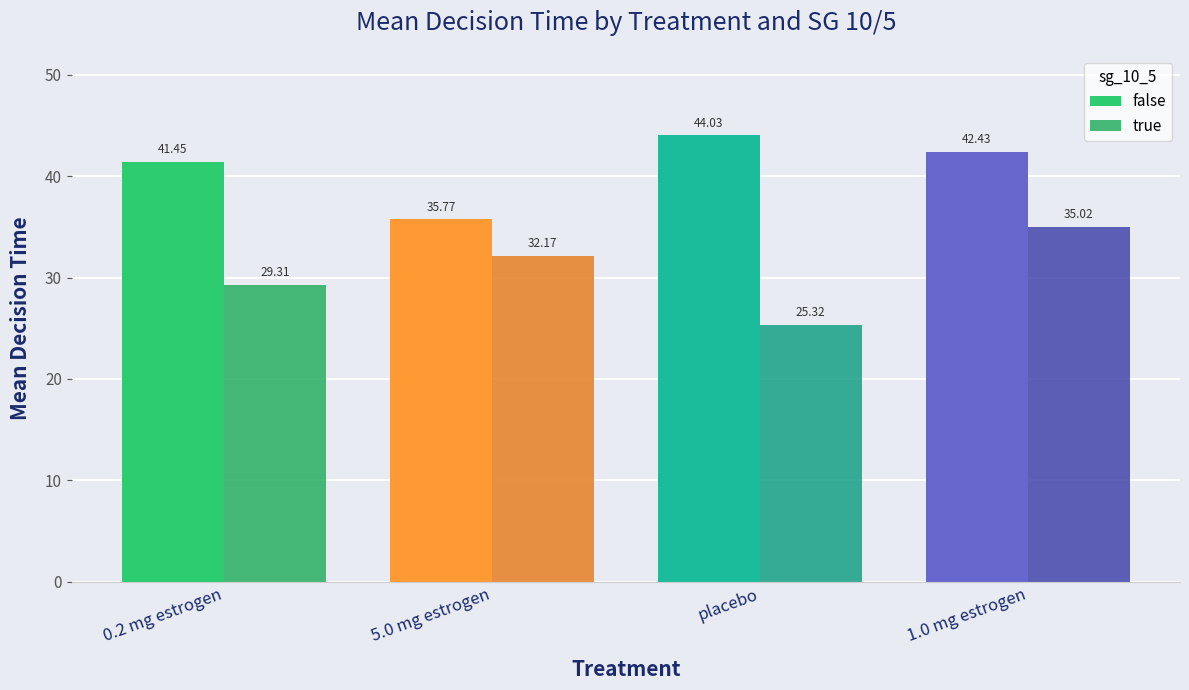

How many series are shown in this chart?

2